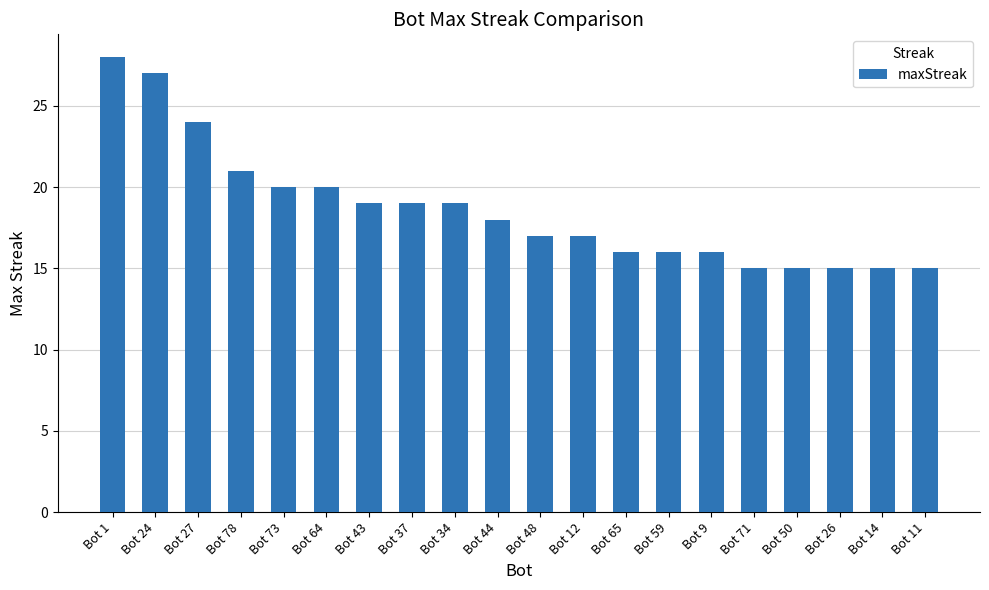

What is the difference between the second highest and minimum values?

12